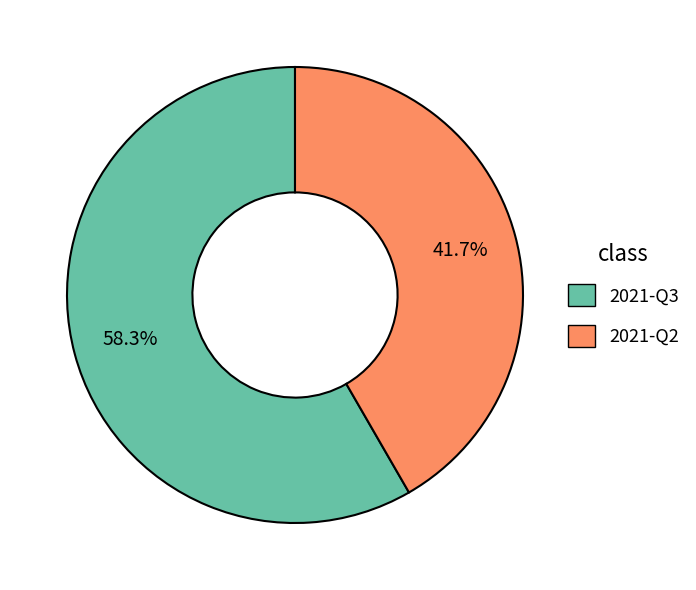

What percentage is NOT represented by 2021-Q2?

58.3%